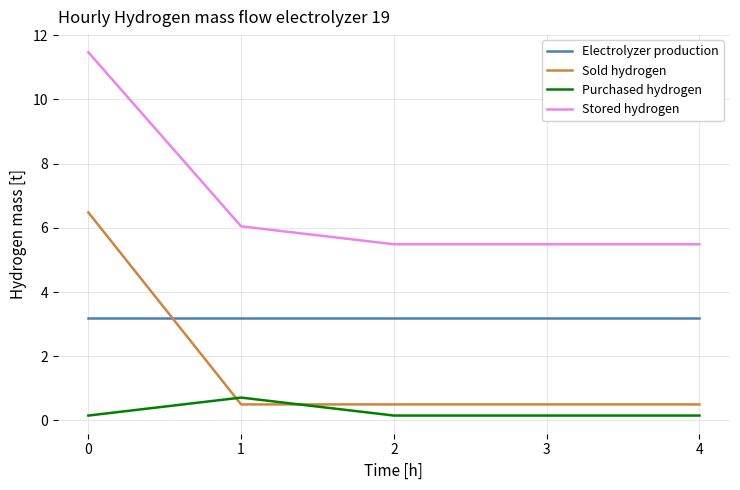

After their last crossing, which series has the higher values: Sold hydrogen or Electrolyzer production?

Electrolyzer production